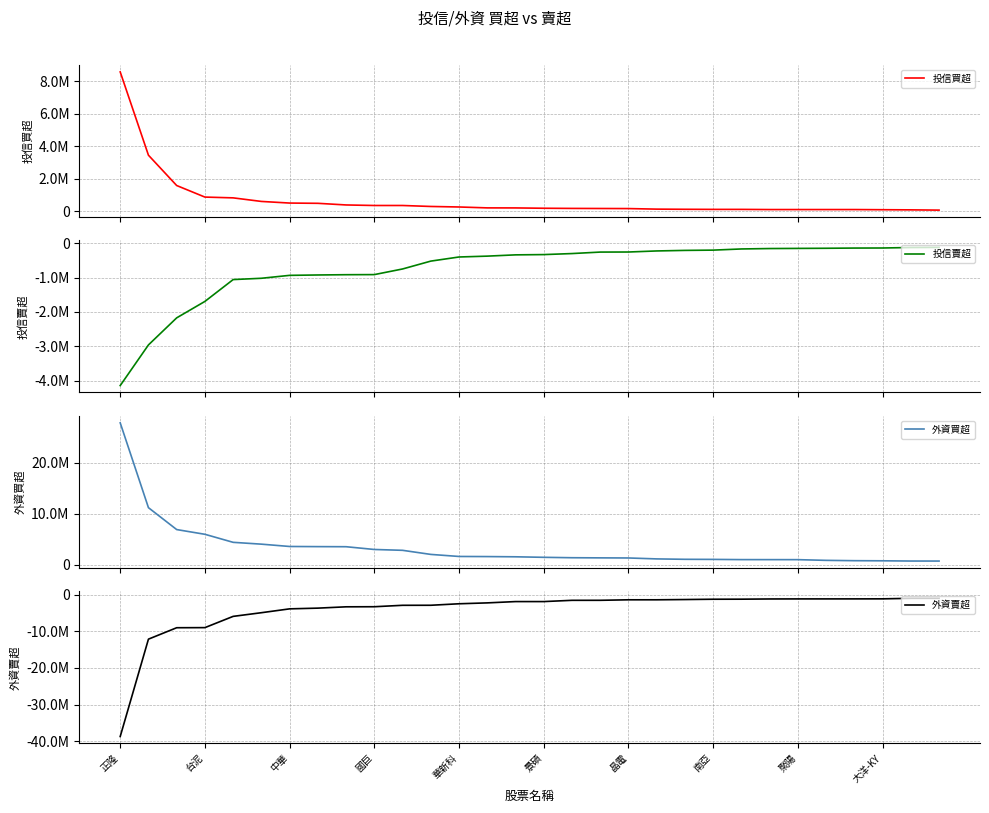

Is this an area chart (filled region under the line)?

No